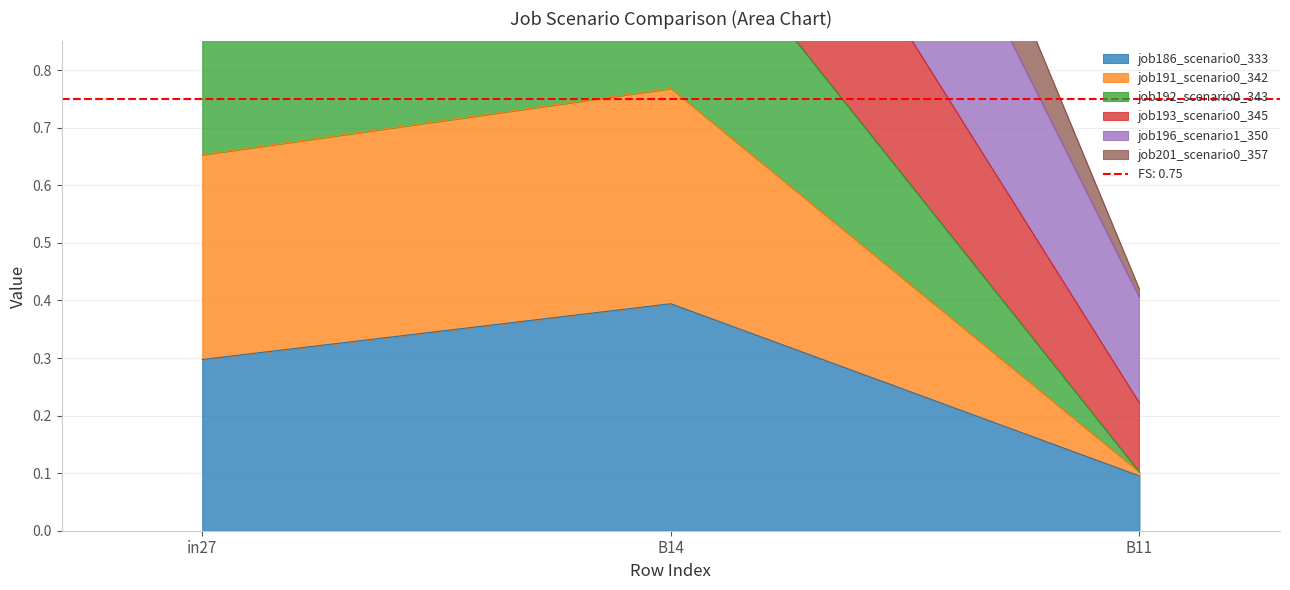

How many categories are shown in the chart?

3